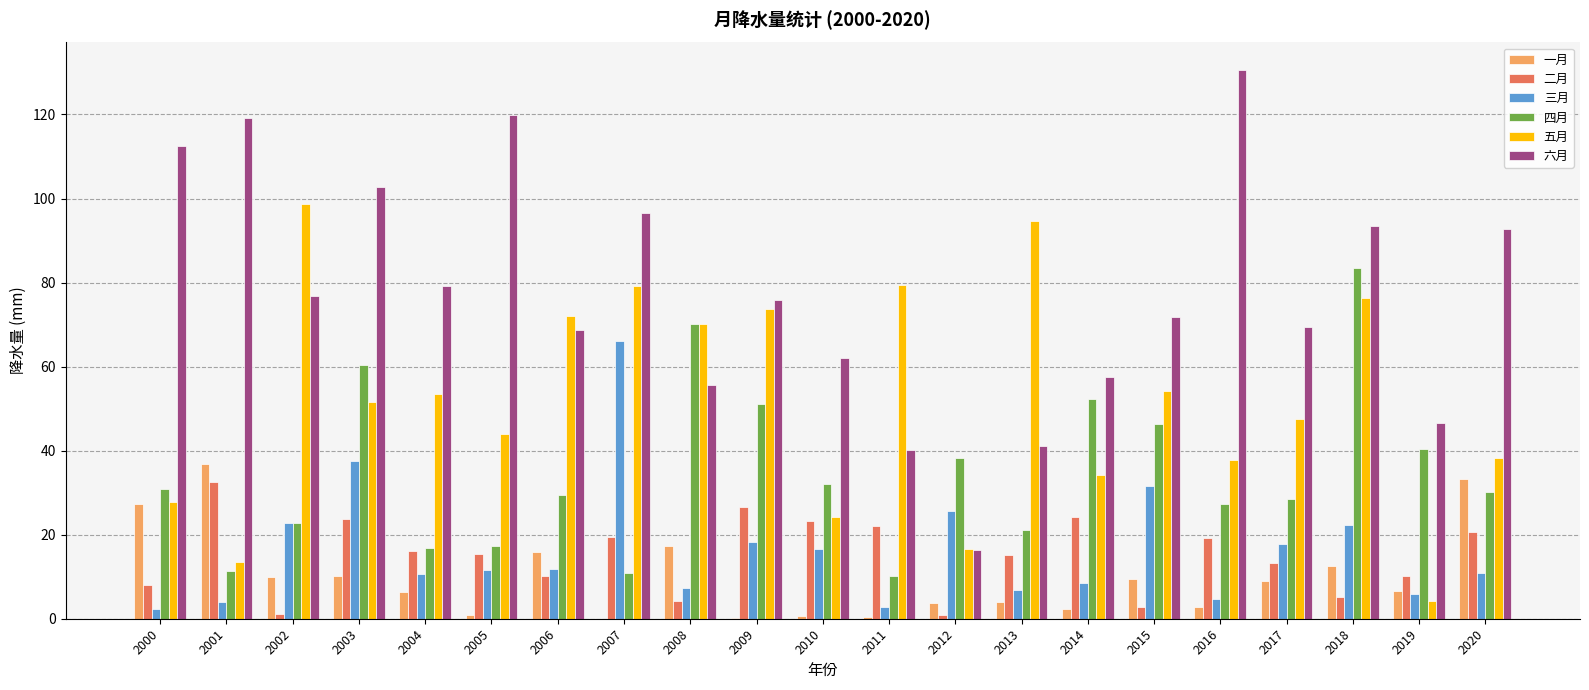

Which category has the highest value across all series?

2016